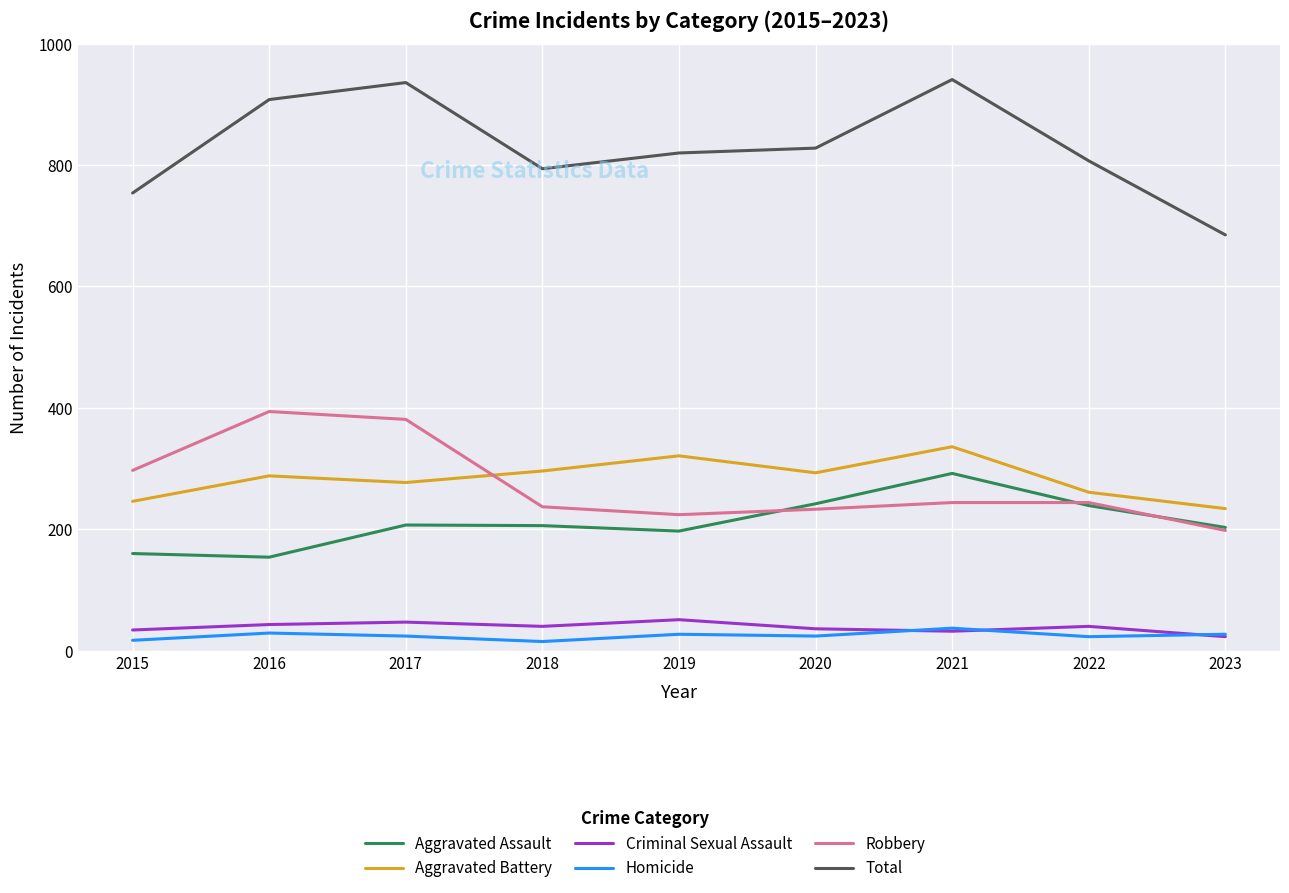

What is the lowest value of the Criminal Sexual Assault series?

23